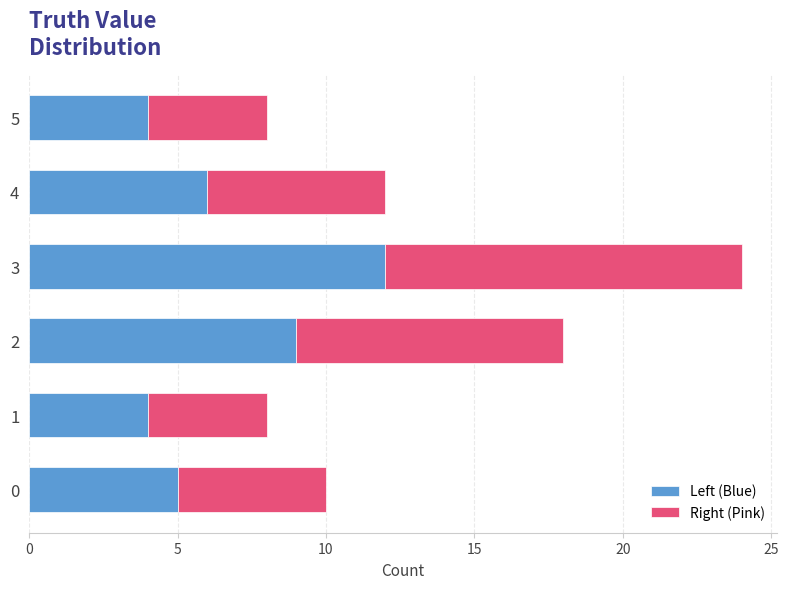

At which category is the sum across all series the highest?

3